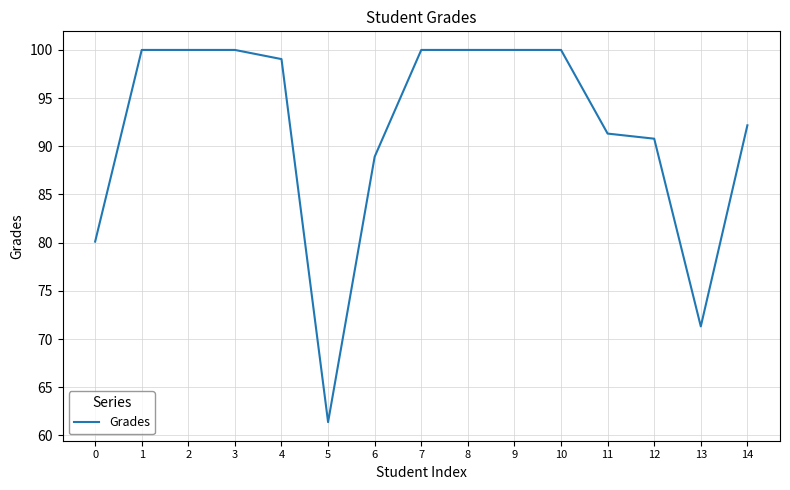

The chart shows a value of 90.8 at 12. True or false?

True